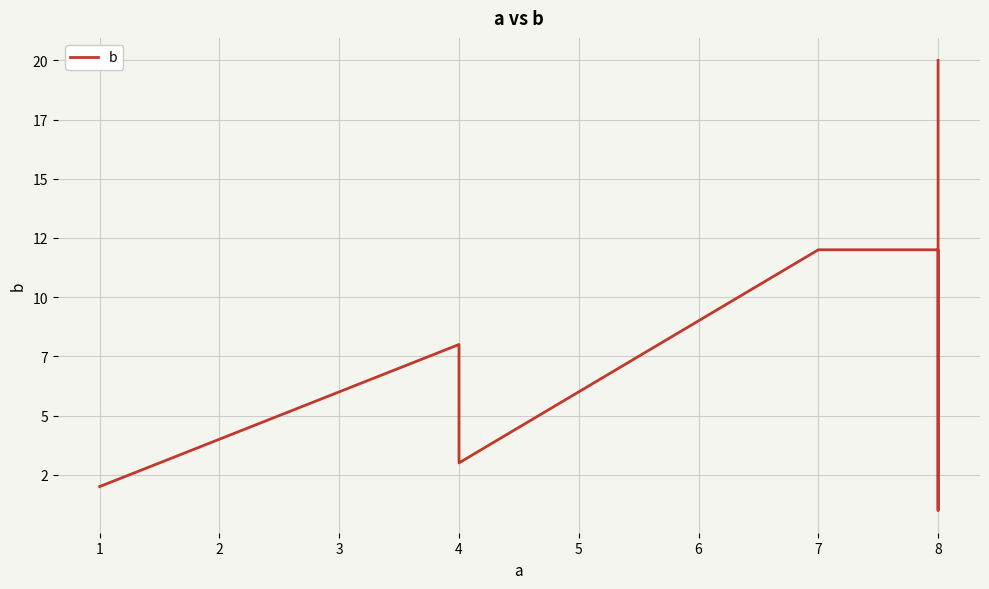

What is the difference between the second highest and minimum values?

11